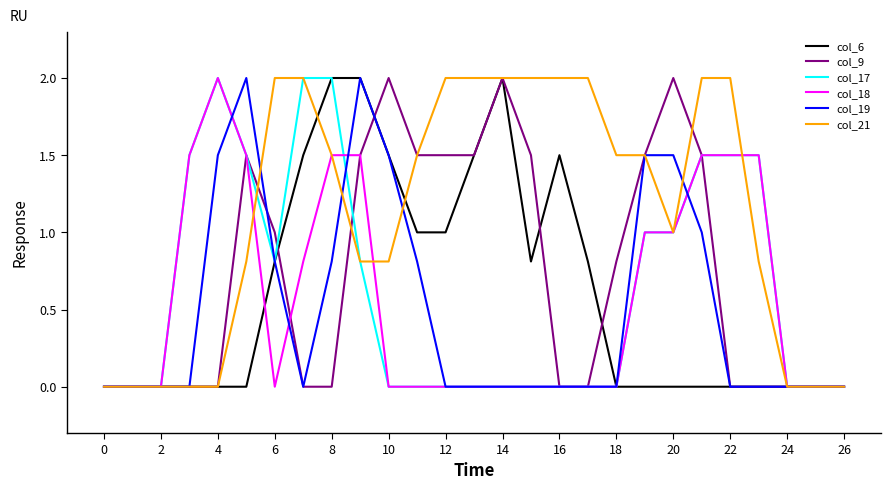

How many distinct data groups are displayed?

6